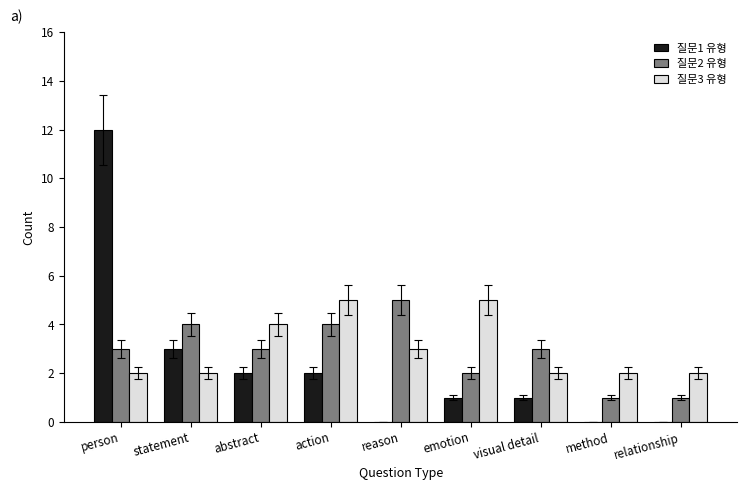

What is the total value across all series at reason?

8